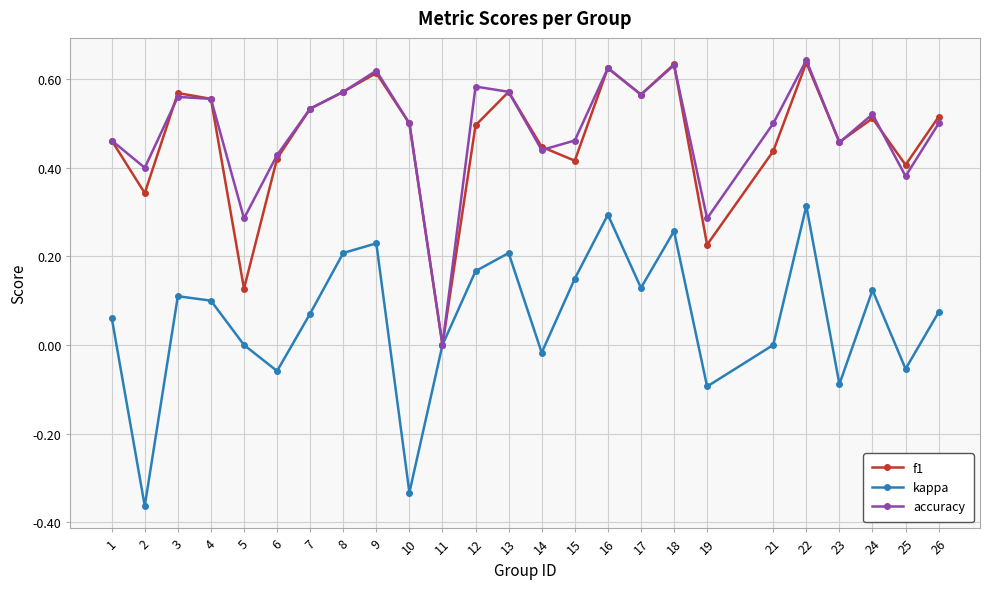

Where is f1 nearest to the value 0?

11